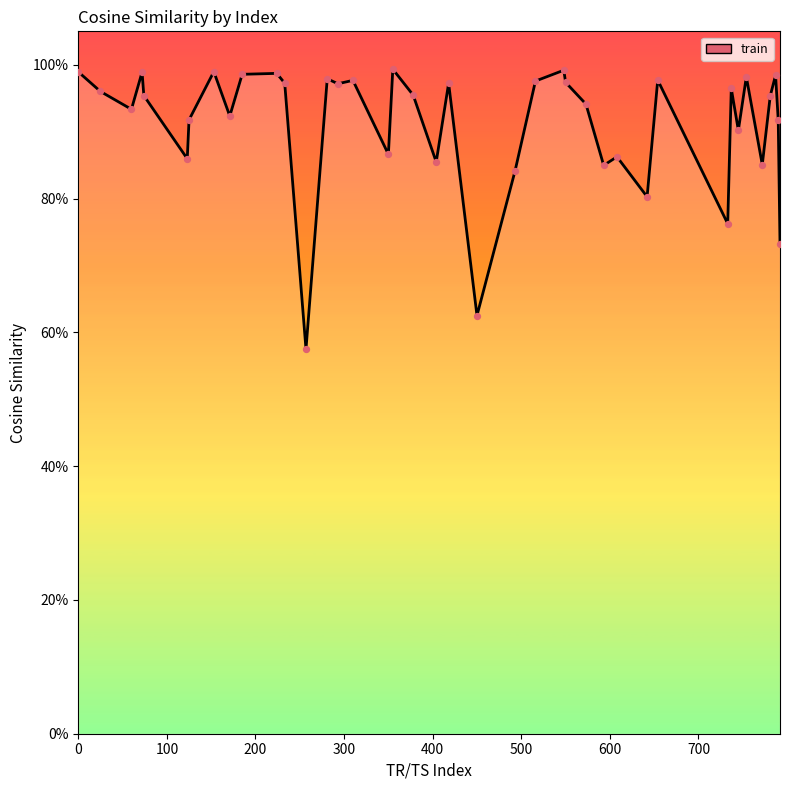

Is this an area chart (filled region under the line)?

Yes